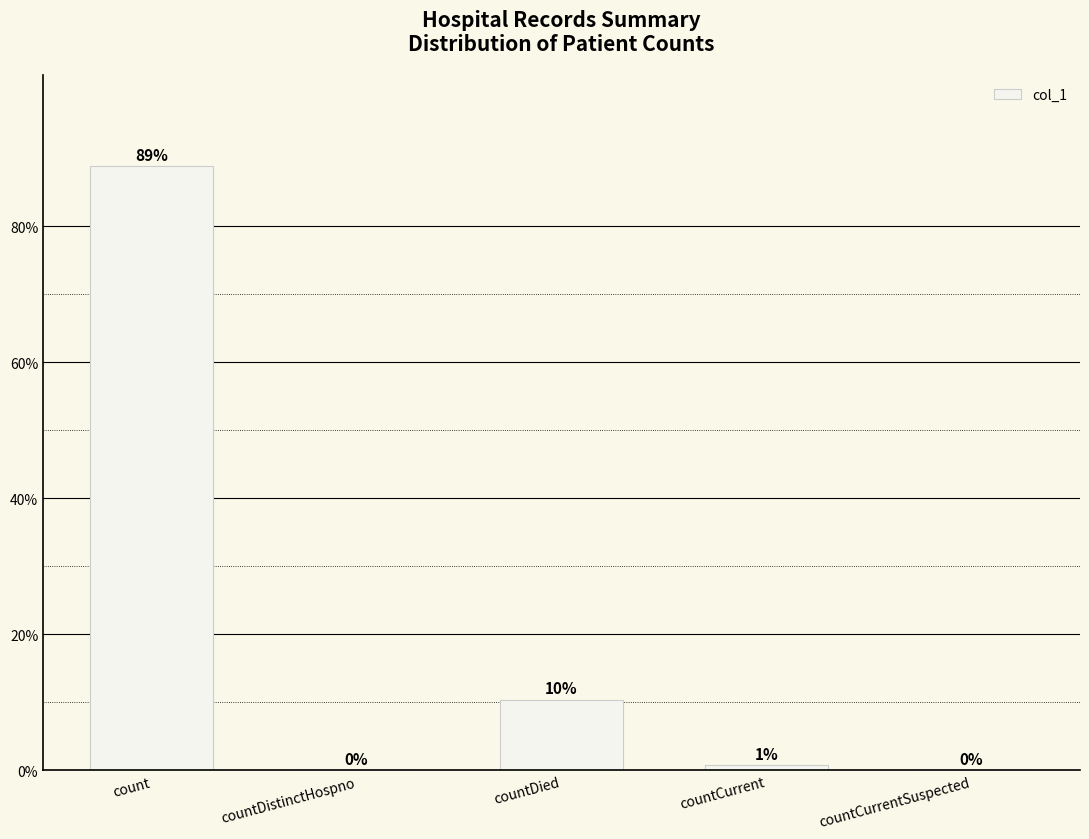

At which label is the value closest to 55757?

countDied